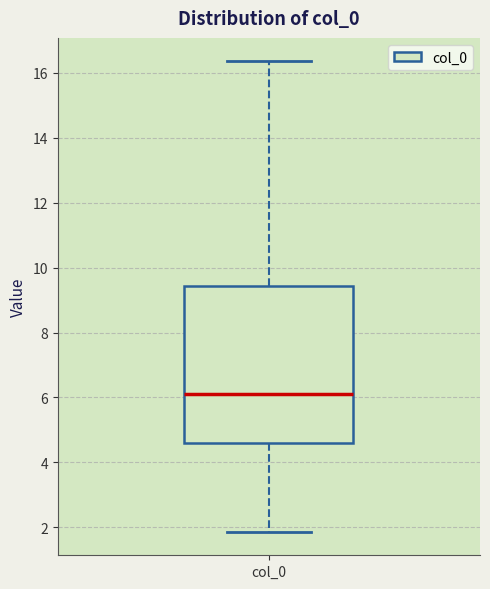

Where is the upper edge of the box for col_0 on the y-axis? The values are not printed on the chart, so give them approximately, as read against the axis.

9.4